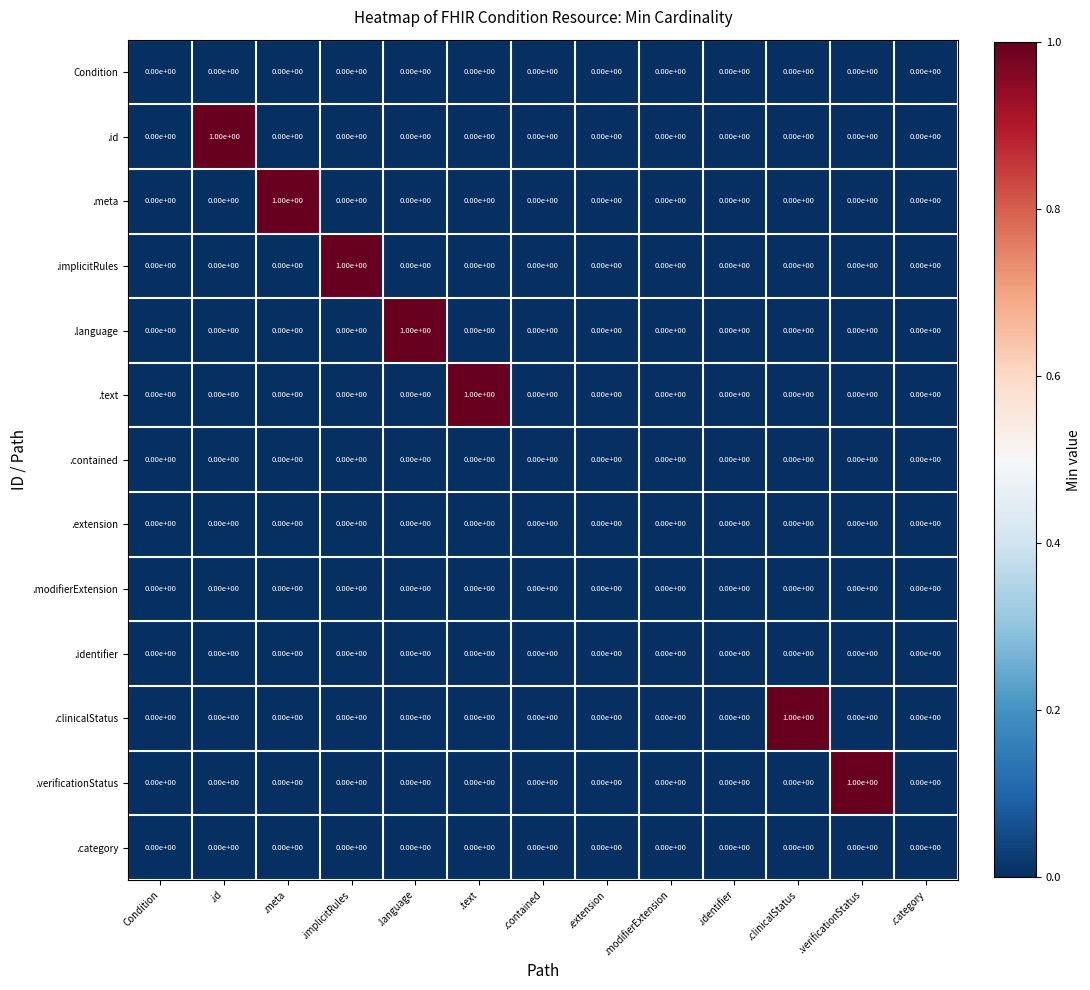

Between .text and .modifierExtension, which series saw the biggest shift?

.text